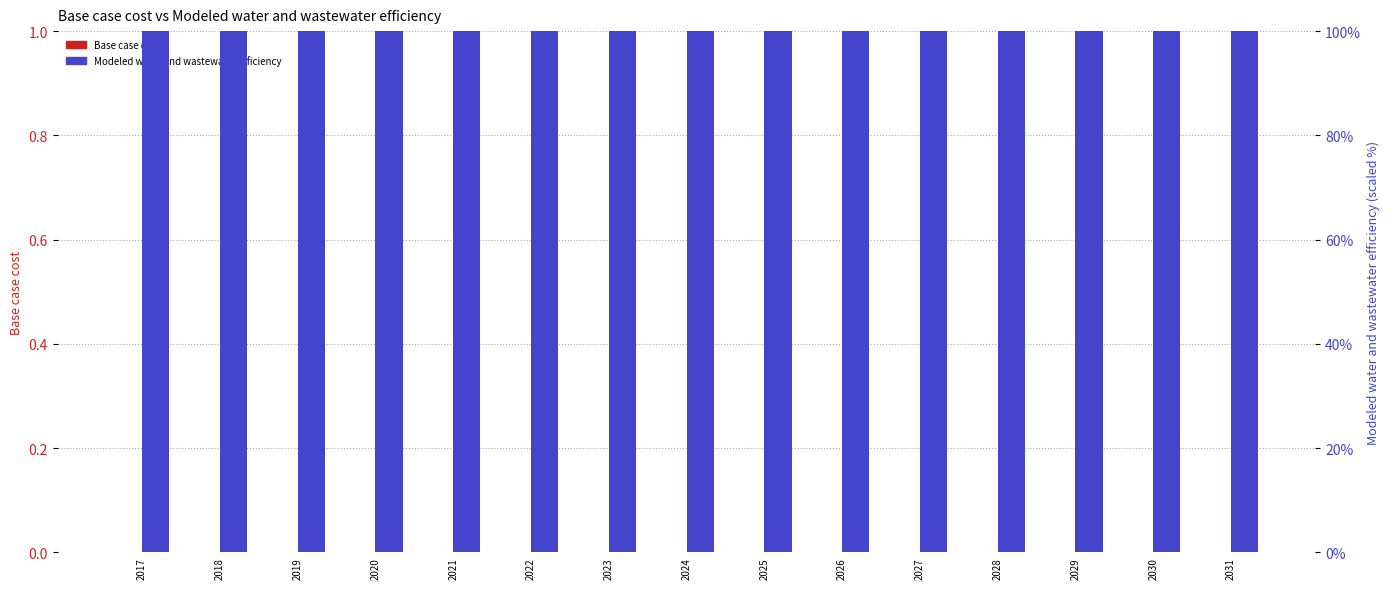

Rank the categories by Base case cost value from highest to lowest.

2017, 2018, 2019, 2020, 2021, 2022, 2023, 2024, 2025, 2026, 2027, 2028, 2029, 2030, 2031